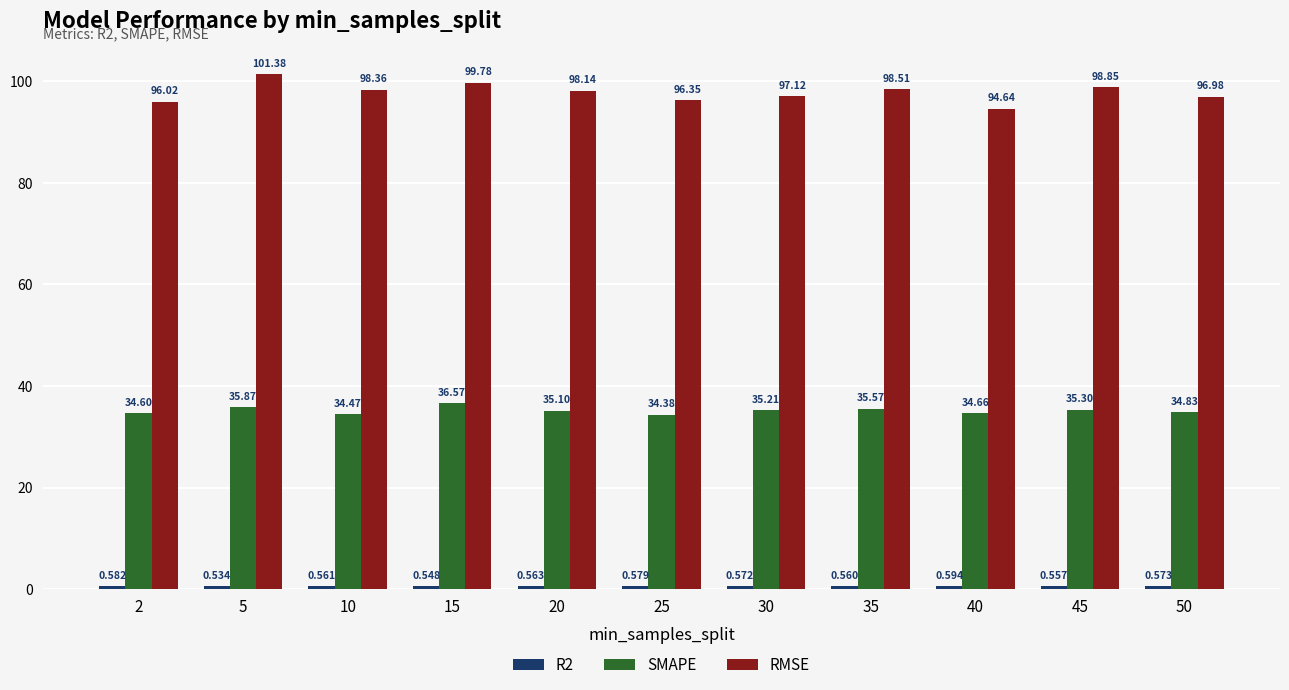

Which series changed the most between 5 and 10?

RMSE